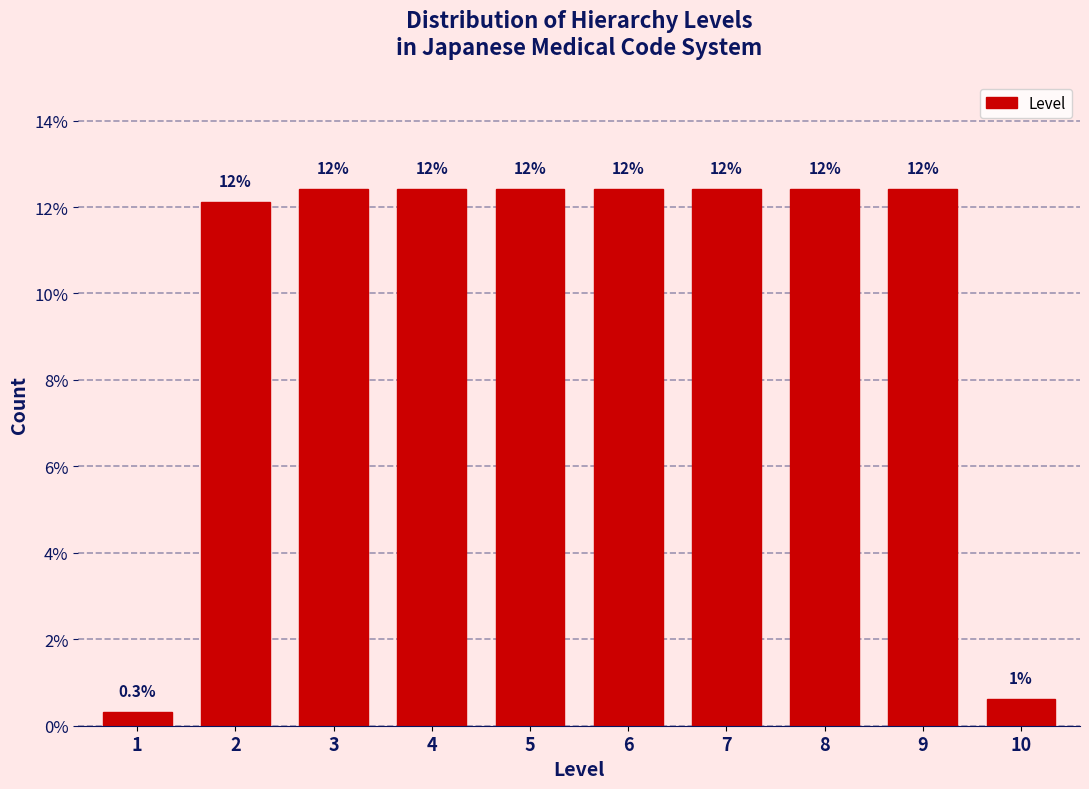

How many bars are there in total?

10